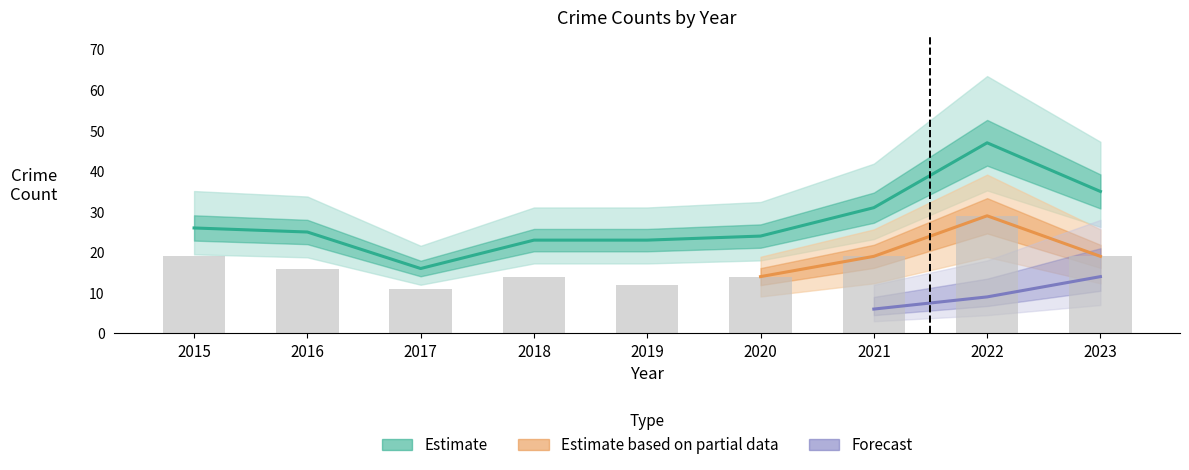

What is the smallest value displayed?

11